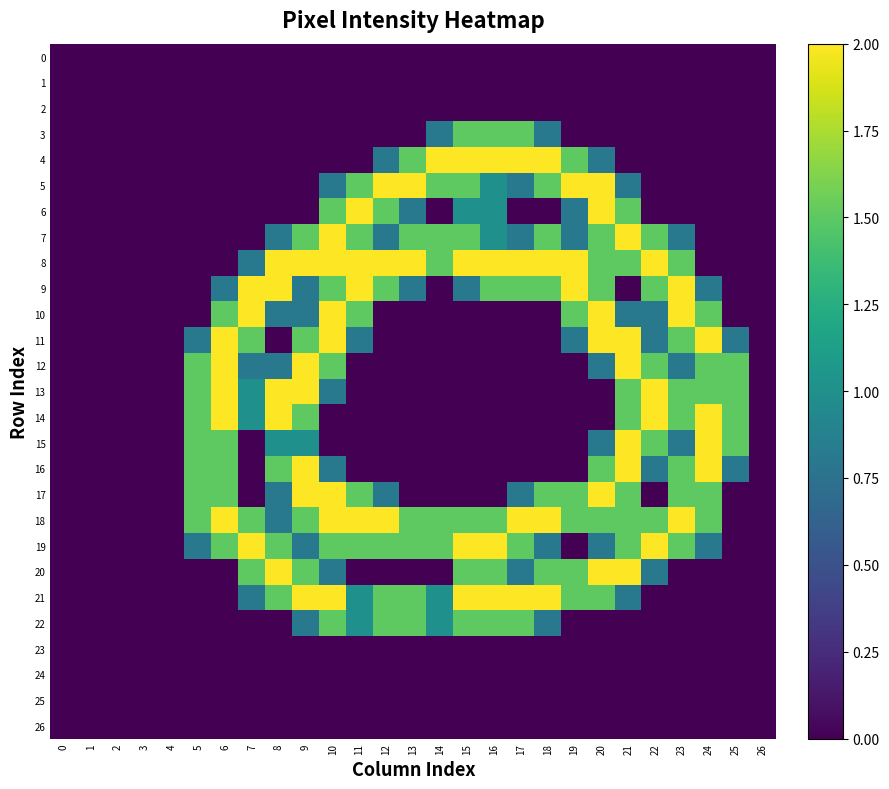

Which series changed the most between 9 and 12?

5